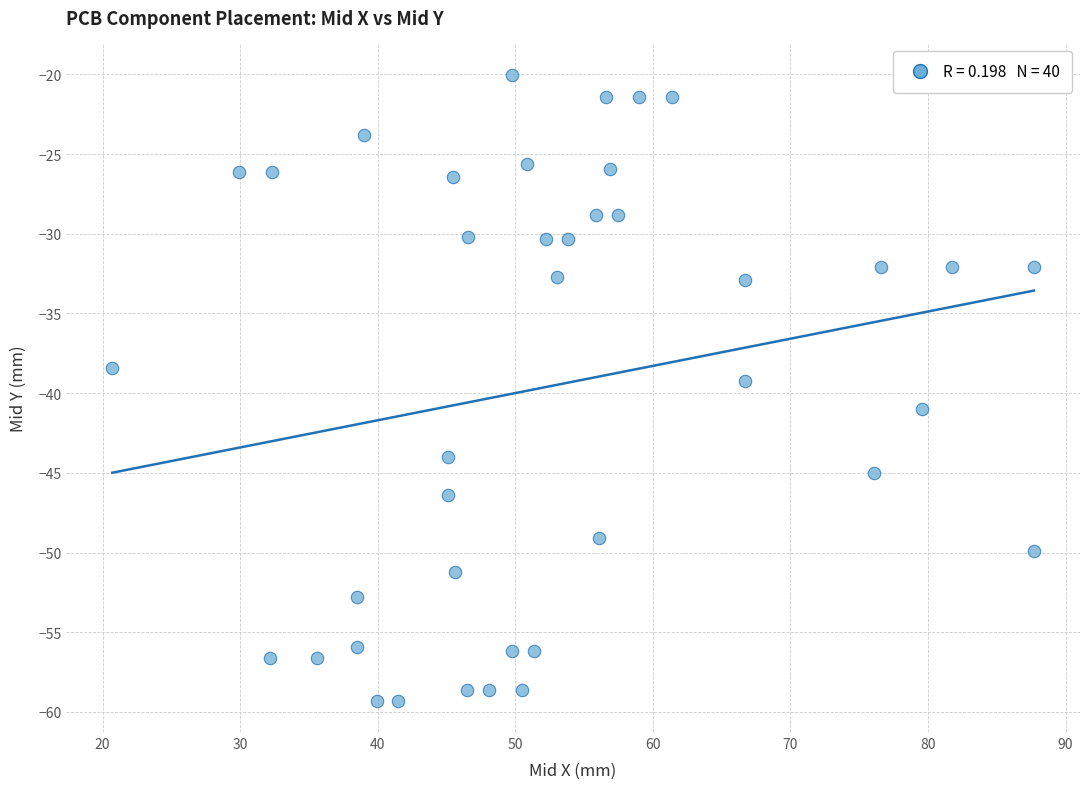

What is the range of X values (max minus min)?

67.0